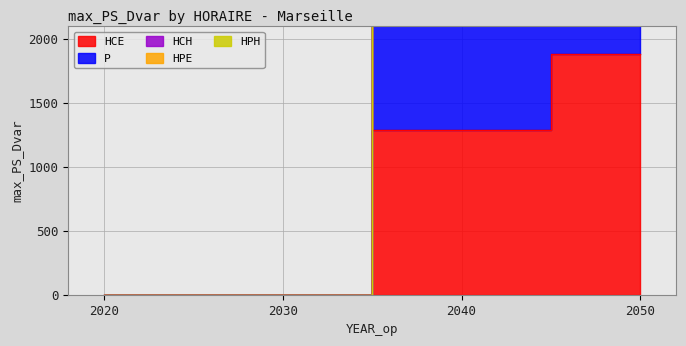

What is the average value of the HPE series?

3000.0